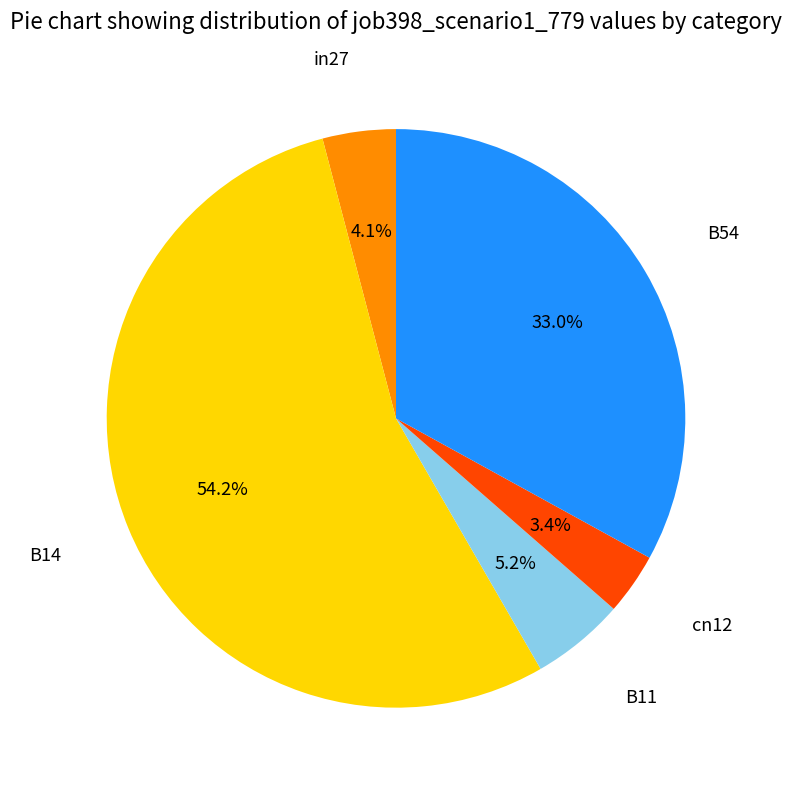

Is there a majority slice in this chart?

Yes